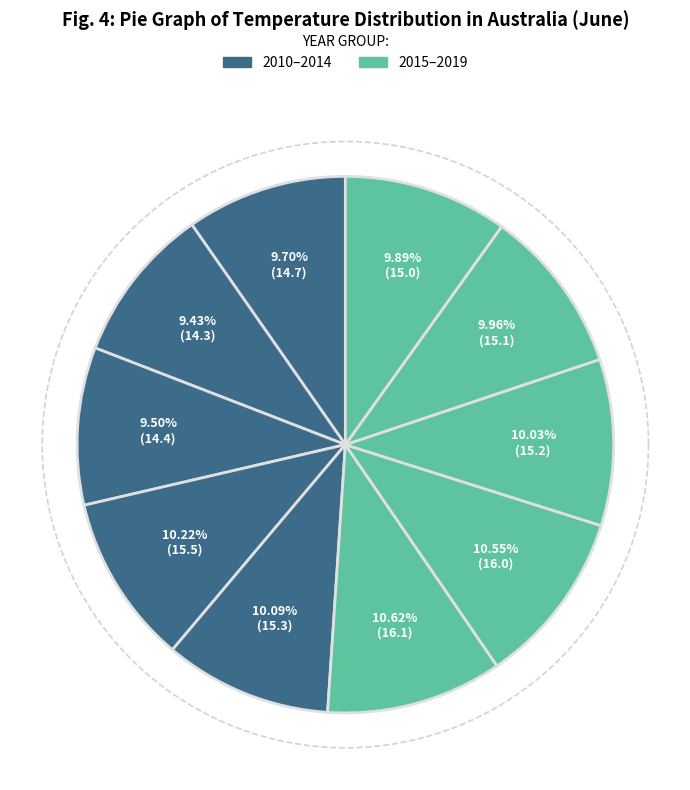

What is the change in value from 2010 to 2013?

+0.8